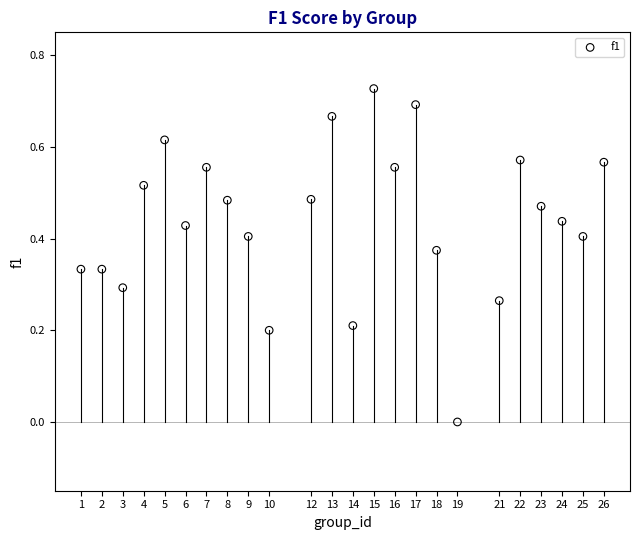

What is the range of X values (max minus min)?

25.0